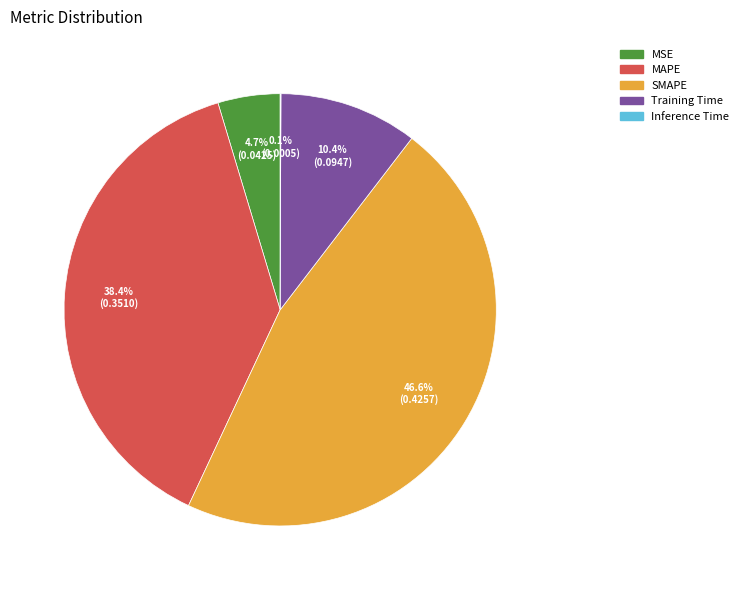

What is the largest slice in the pie chart?

SMAPE